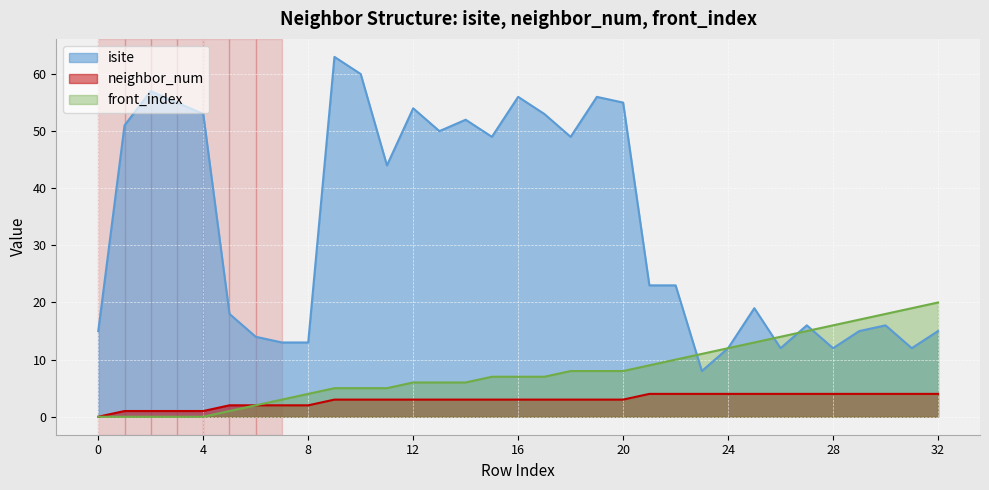

Reading right to left, what are all the values shown in this chart?

isite: 15	12	16	15	12	16	12	19	12	8	23	23	55	56	49	53	56	49	52	50	54	44	60	63	13	13	14	18	53	55	57	51	15
neighbor_num: 4	4	4	4	4	4	4	4	4	4	4	4	3	3	3	3	3	3	3	3	3	3	3	3	2	2	2	2	1	1	1	1	0
front_index: 20	19	18	17	16	15	14	13	12	11	10	9	8	8	8	7	7	7	6	6	6	5	5	5	4	3	2	1	0	0	0	0	0